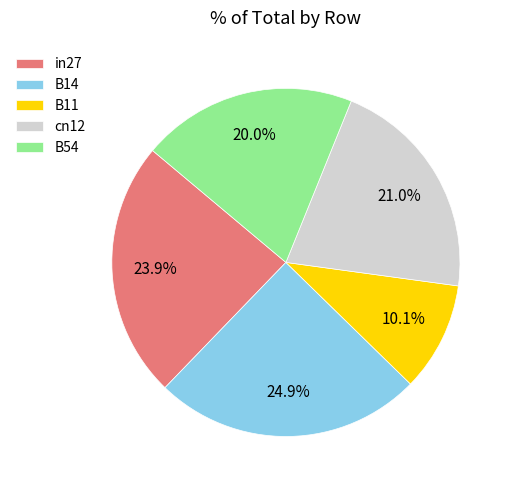

Between cn12 and B11, which is larger?

cn12